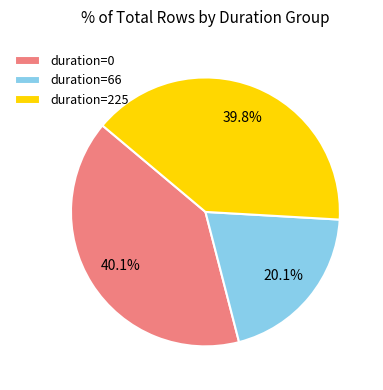

What is the ratio of the value at duration=66 to the value at duration=225?

0.5